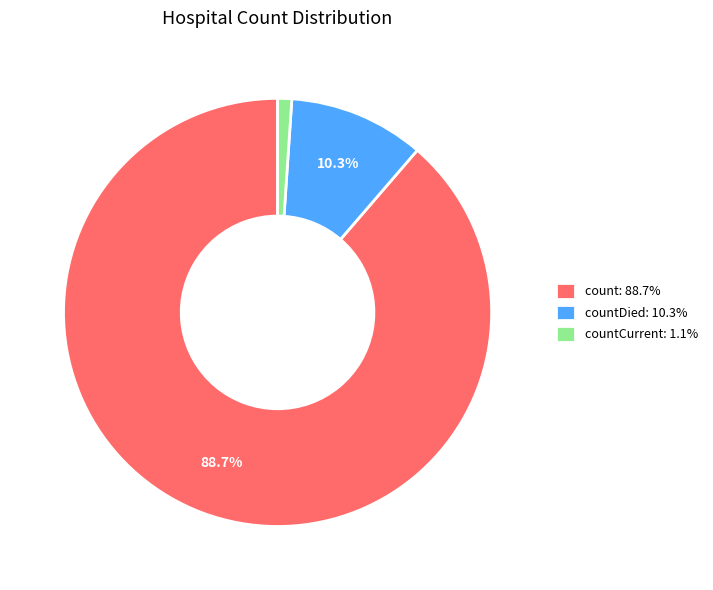

How many segments does this pie chart have?

3